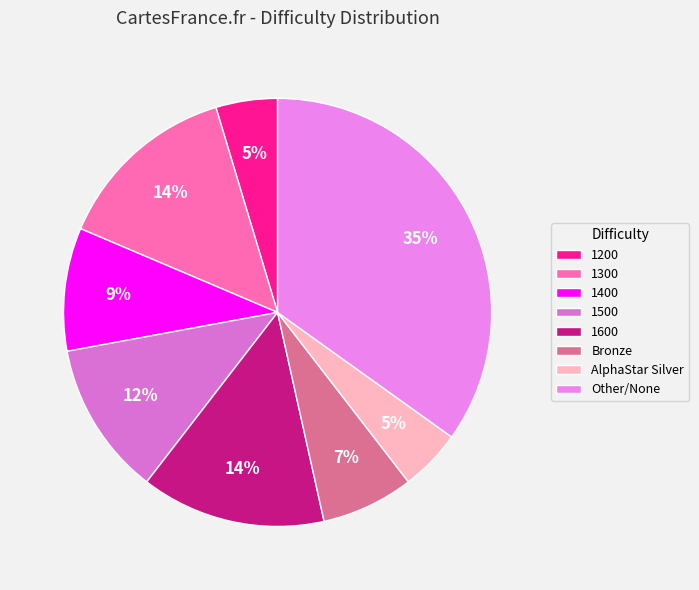

Which category has the biggest portion of the pie?

Other/None